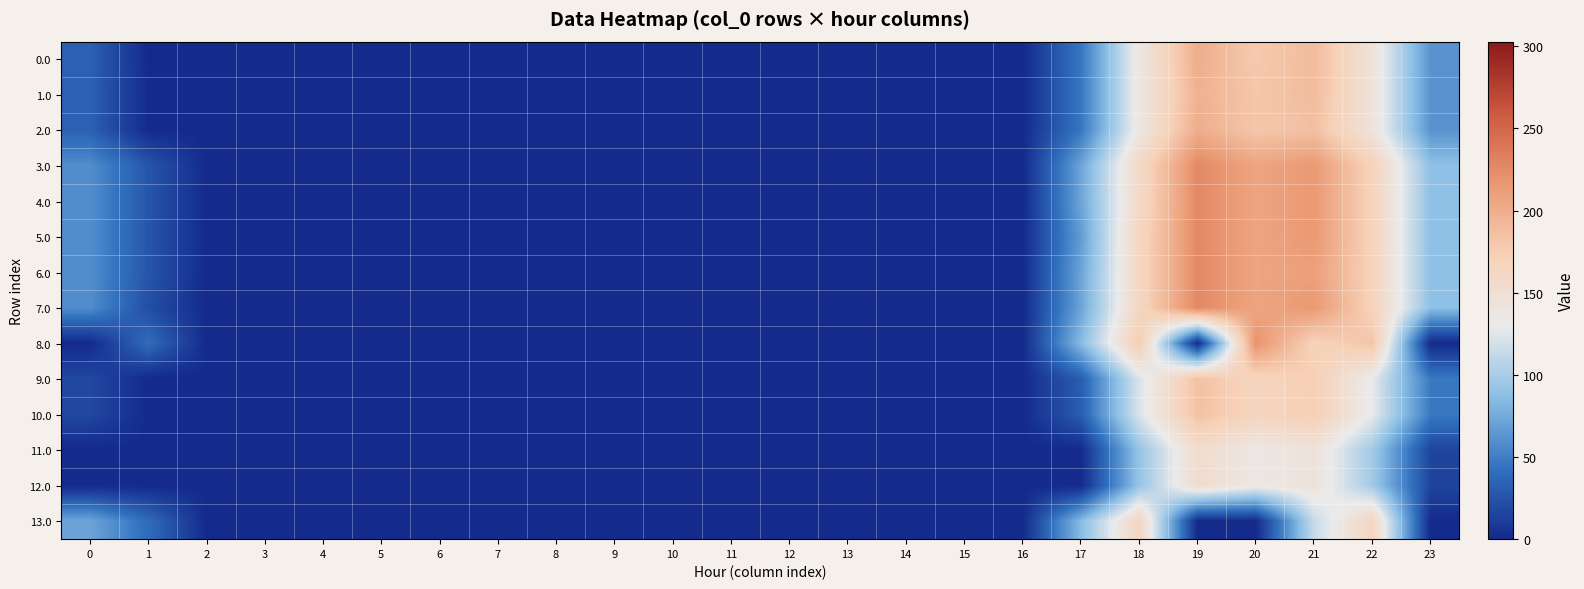

At how many categories does at least one series exceed 86?

6